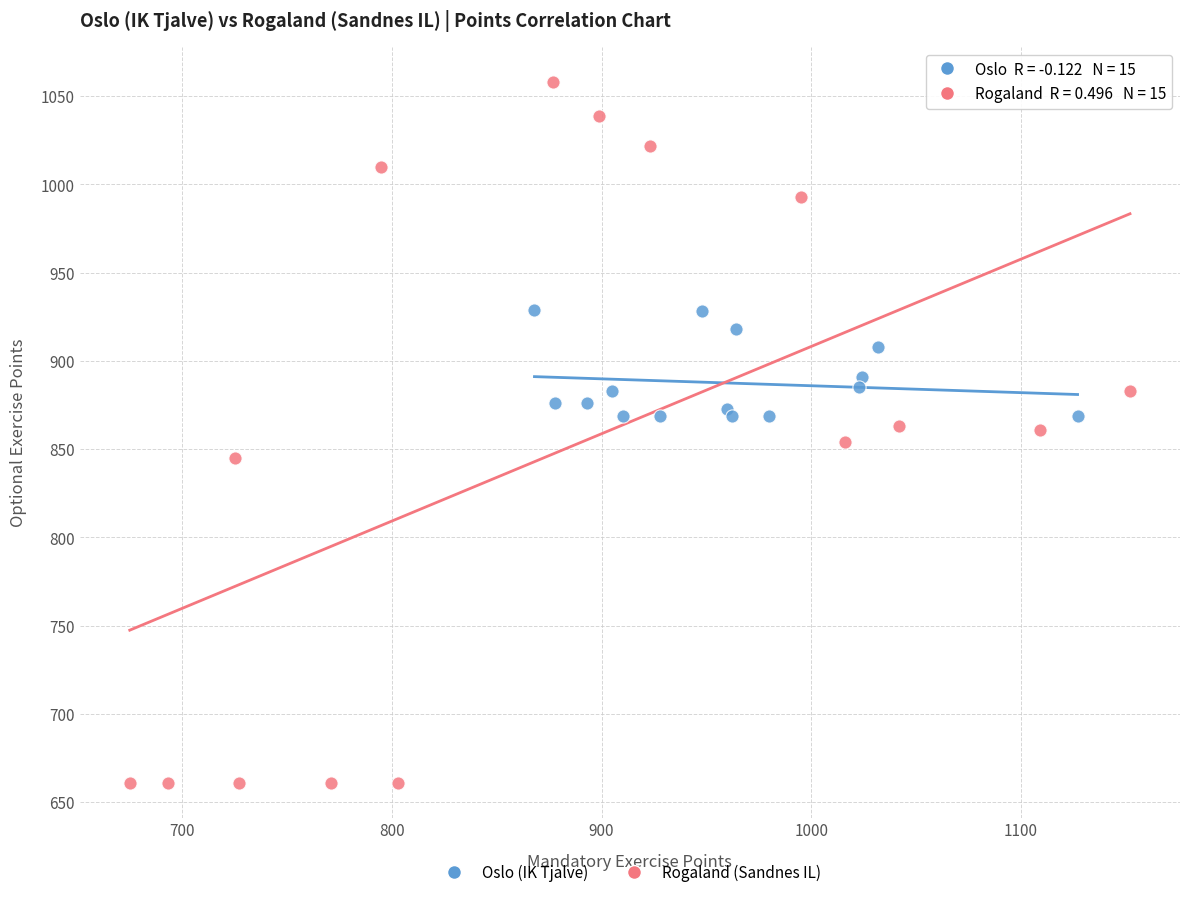

Which series contains the lowest Y value?

Rogaland (Sandnes IL)